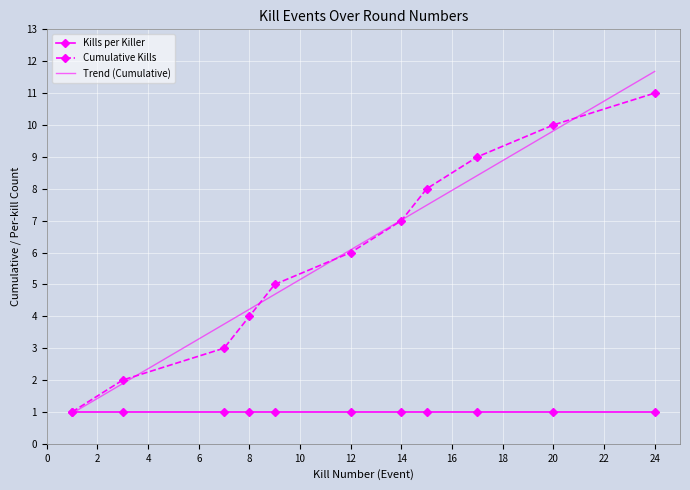

What is the difference between the maximum and minimum values in the Cumulative Kills series?

10.0